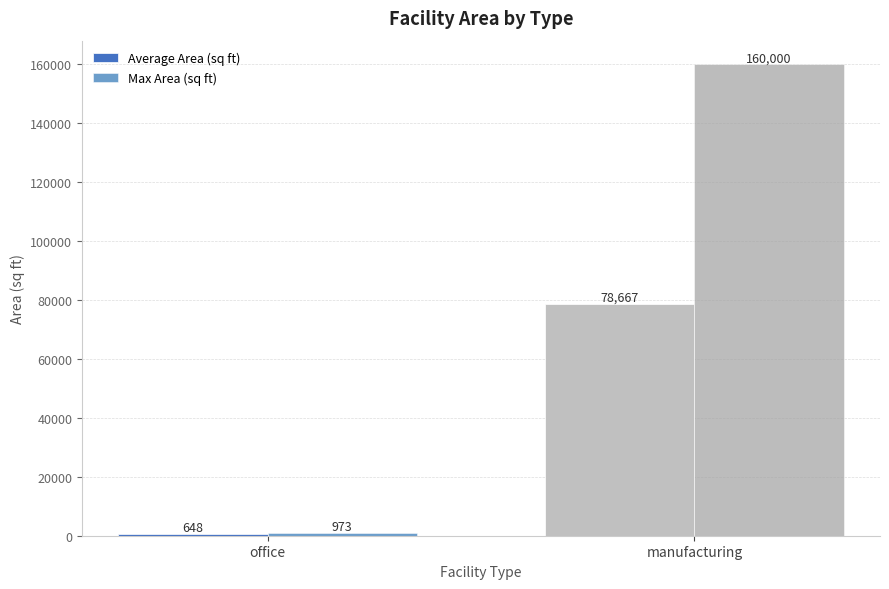

Which series changed the most between office and manufacturing?

Max Area (sq ft)